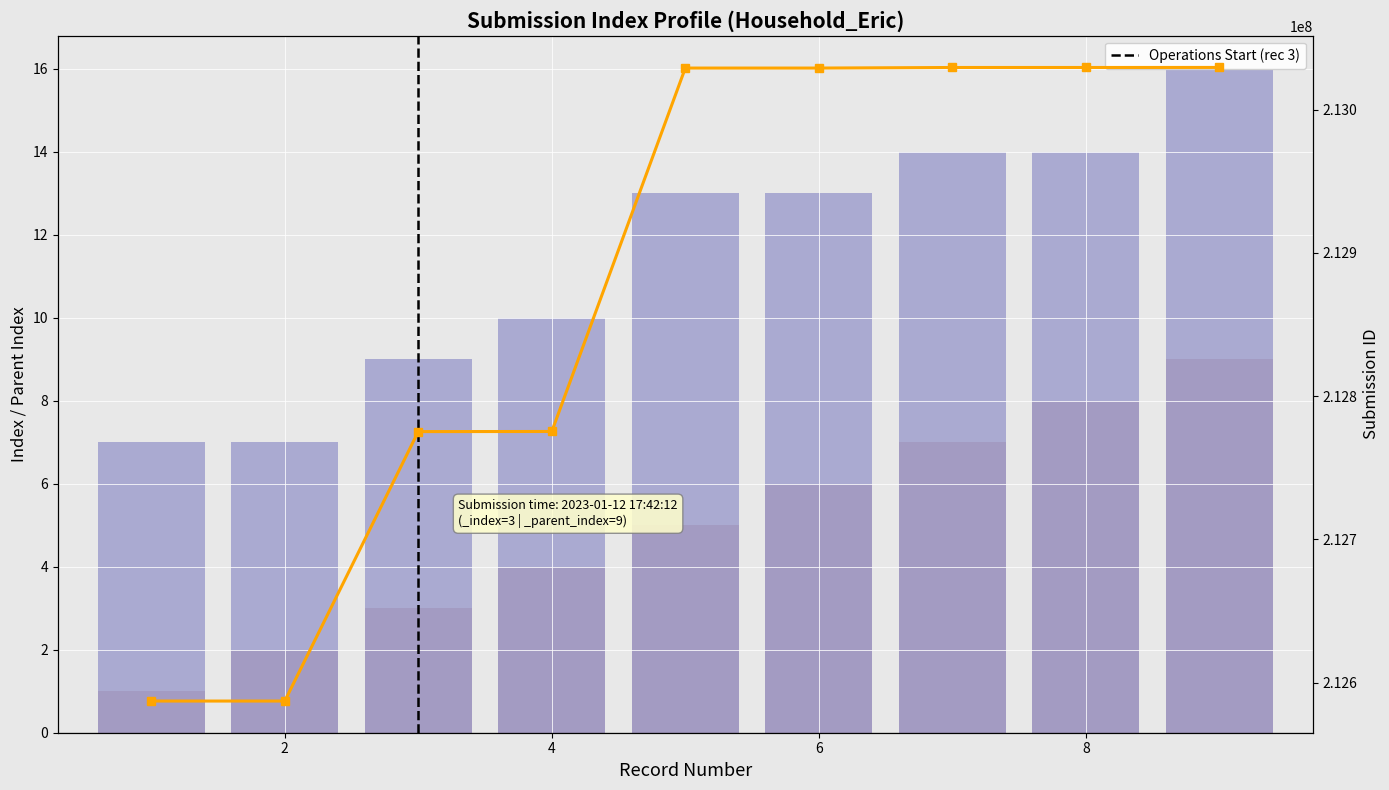

Reading left to right, transcribe all the data shown in this chart.

_index: 1	2	3	4	5	6	7	8	9
_parent_index: 7	7	9	10	13	13	14	14	16
_submission__id: 212587169	212587169	212775223	212775303	213028943	213028943	213029345	213029345	213029381